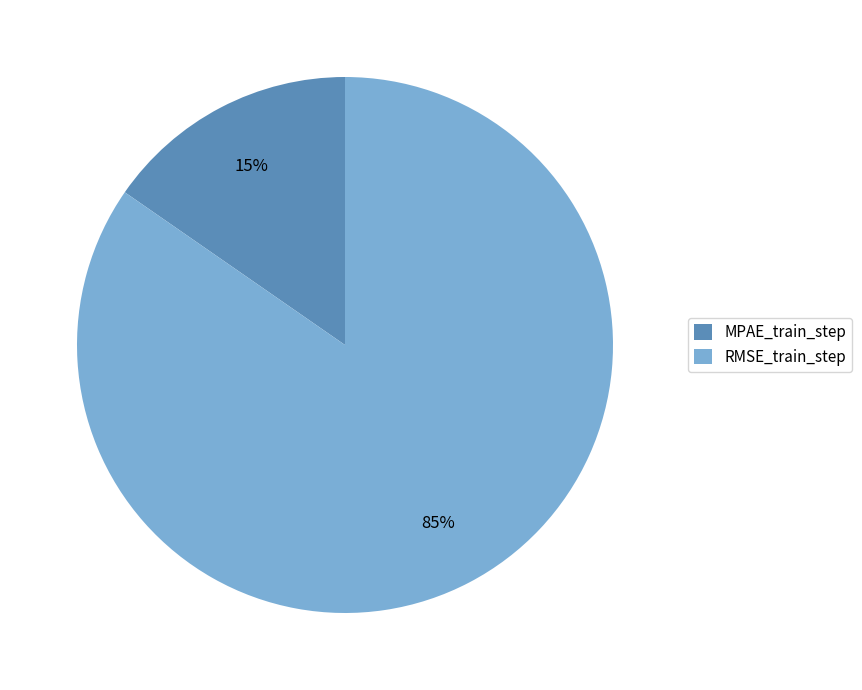

To the nearest percent, what percentage of the pie is MPAE_train_step?

15%